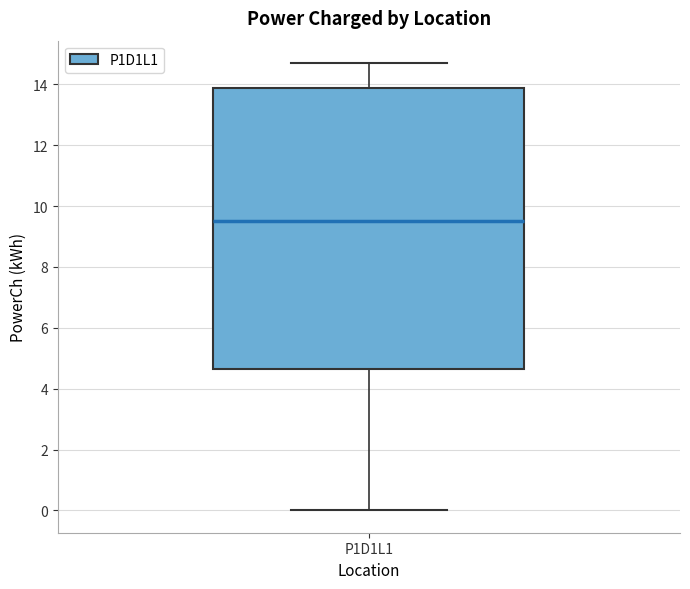

Read this box plot against the y-axis: the position of the median line, the range covered by the box, and the ends of both whiskers. The values are not printed on the chart, so give them approximately, as read against the axis.

median 9.6, box 4.6 to 13.8, whiskers 0.0 to 14.8